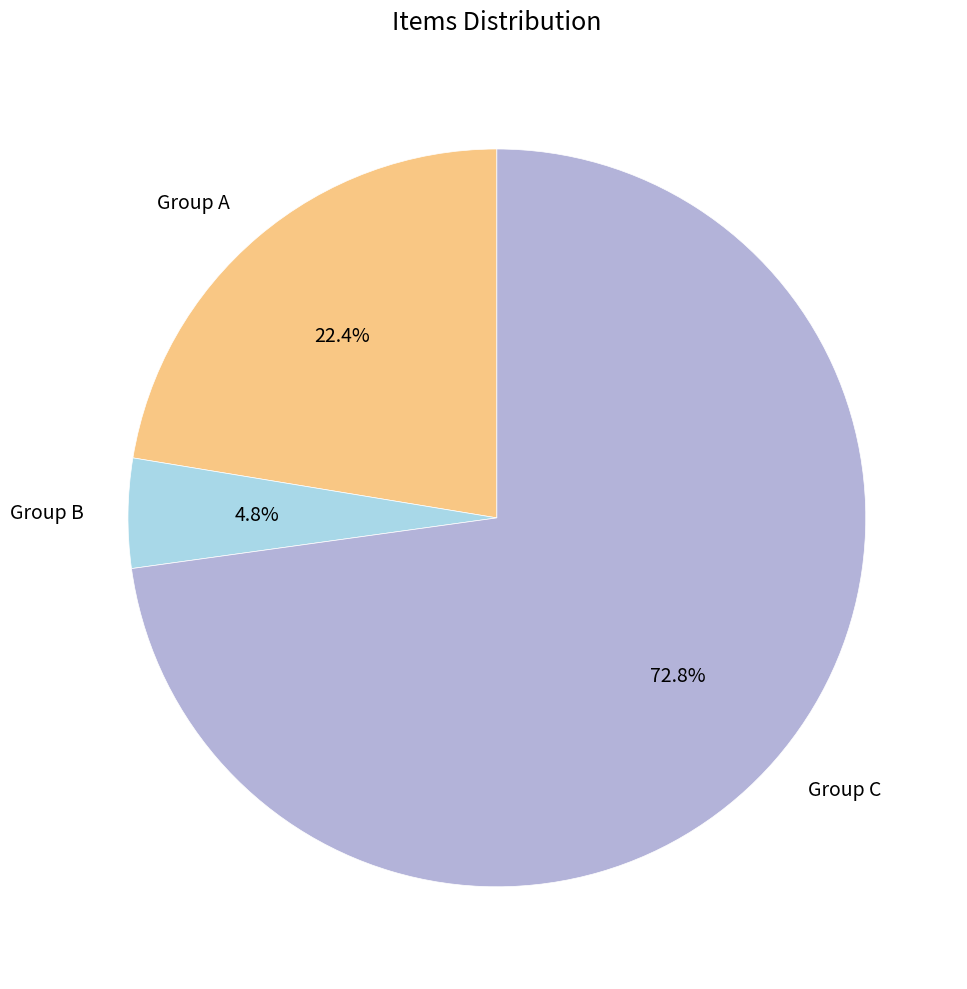

To the nearest percent, what is the difference between the largest and smallest slice percentages?

68%